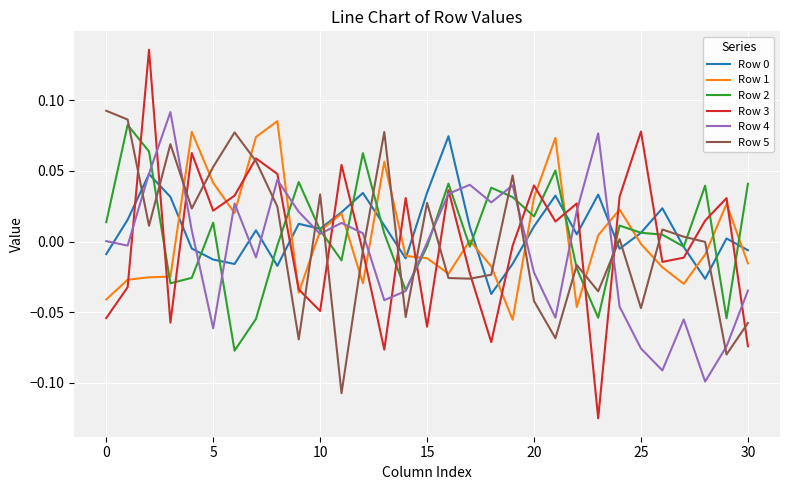

How many intersections are there between Row 5 and Row 2?

15